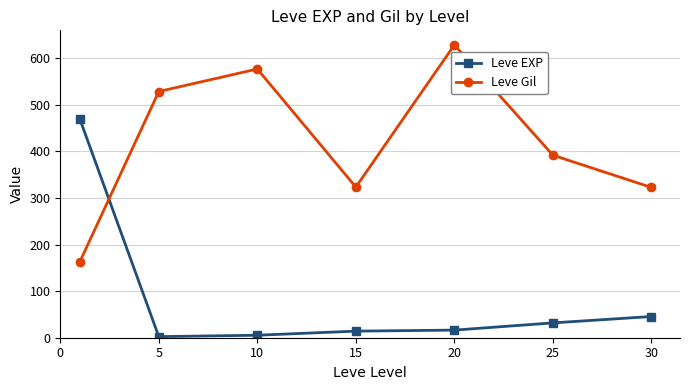

What is the average value of the Leve EXP series?

83.4